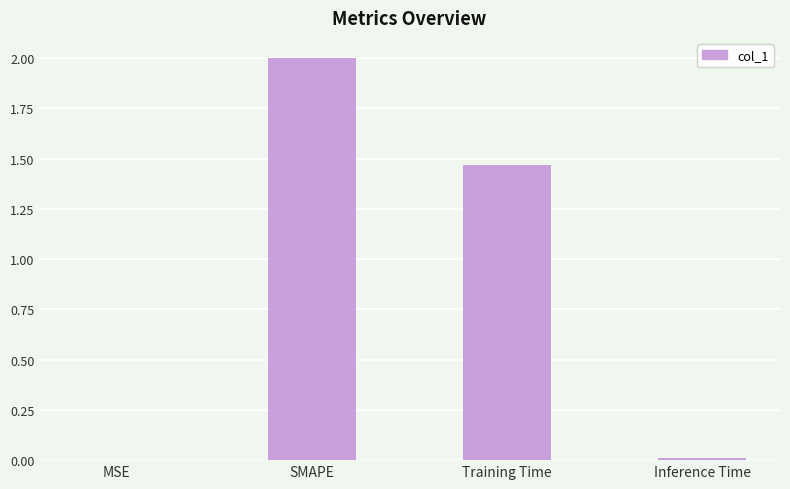

At which label is the value closest to 1?

Training Time